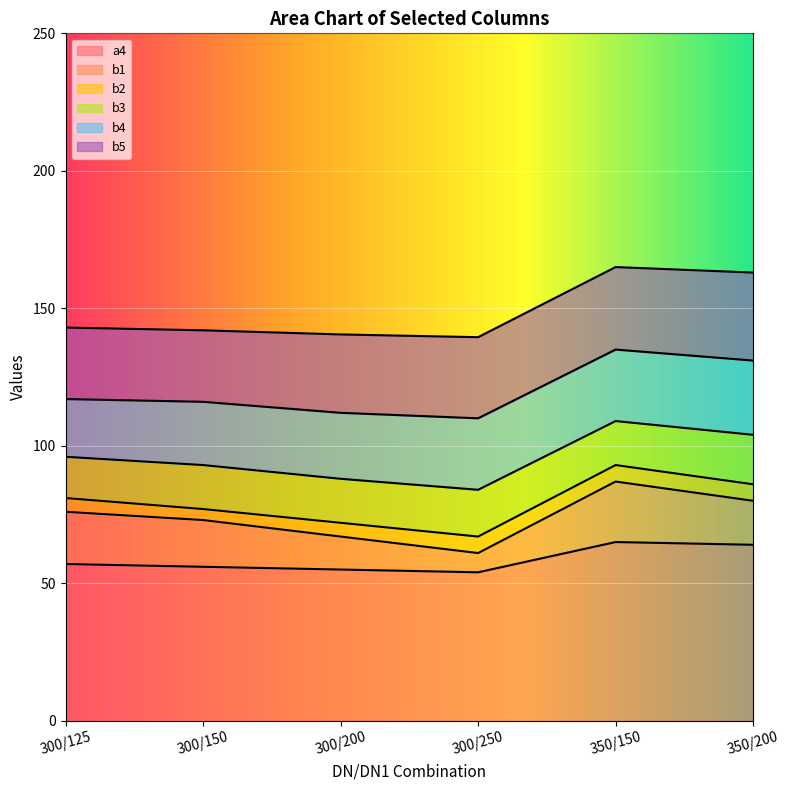

Reading right to left, extract all data points from this chart.

a4: 350/200=64.0	350/150=65.0	300/250=54.0	300/200=55.0	300/150=56.0	300/125=57.0
b1: 350/200=80.0	350/150=87.0	300/250=61.0	300/200=67.0	300/150=73.0	300/125=76.0
b2: 350/200=86.0	350/150=93.0	300/250=67.0	300/200=72.0	300/150=77.0	300/125=81.0
b3: 350/200=104.0	350/150=109.0	300/250=84.0	300/200=88.0	300/150=93.0	300/125=96.0
b4: 350/200=131.0	350/150=135.0	300/250=110.0	300/200=112.0	300/150=116.0	300/125=117.0
b5: 350/200=163.0	350/150=165.0	300/250=139.5	300/200=140.5	300/150=142.0	300/125=143.0